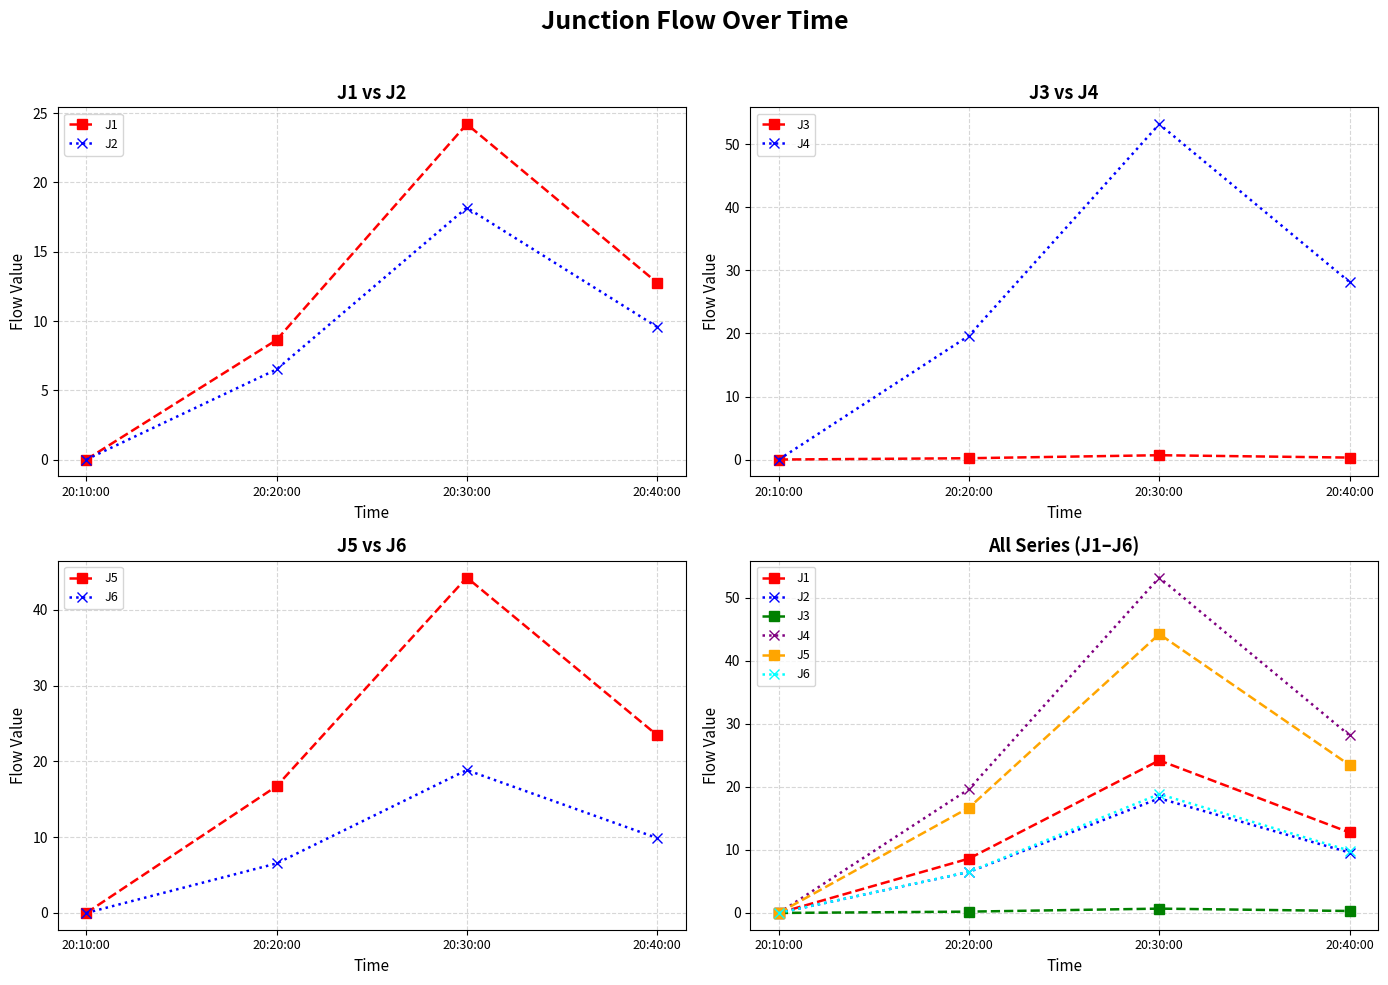

How many positive values does the J3 series have?

3